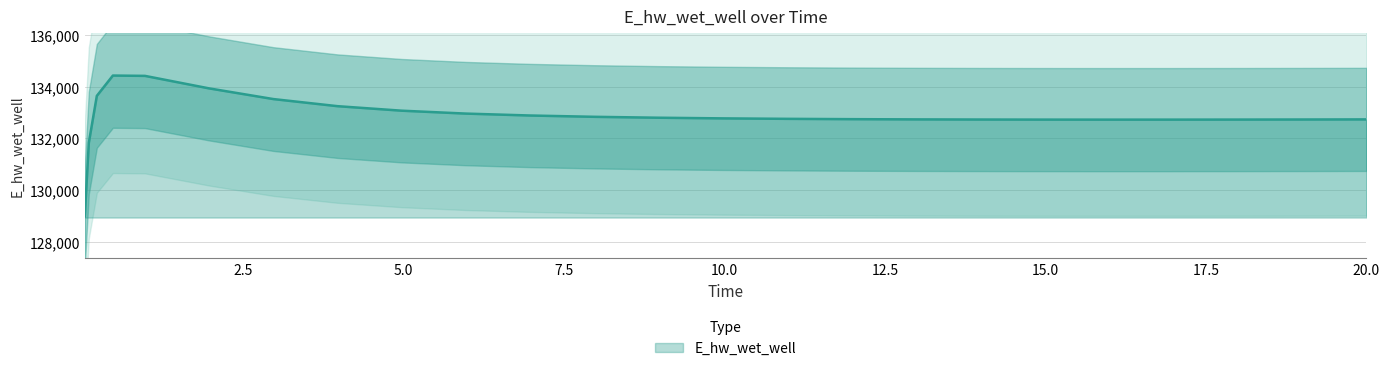

What is the label of the 14th point from the left?

9.96875